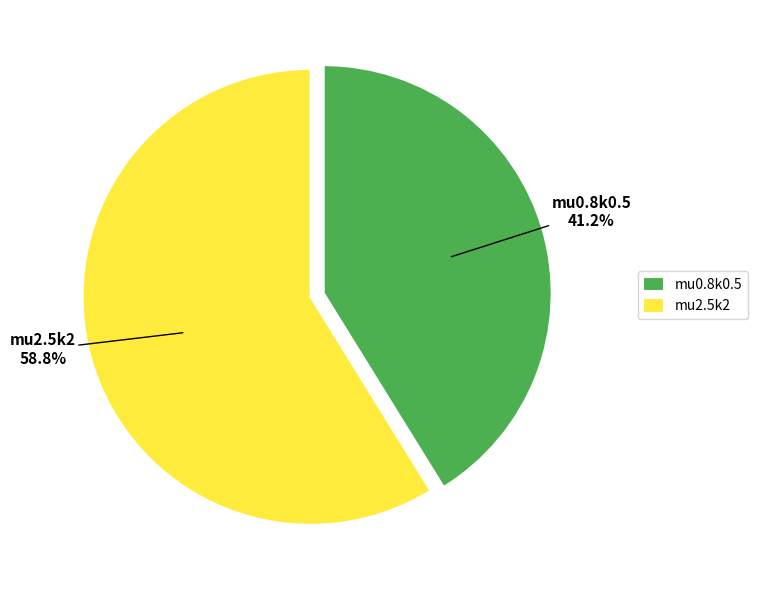

Which category has the biggest portion of the pie?

mu2.5k2